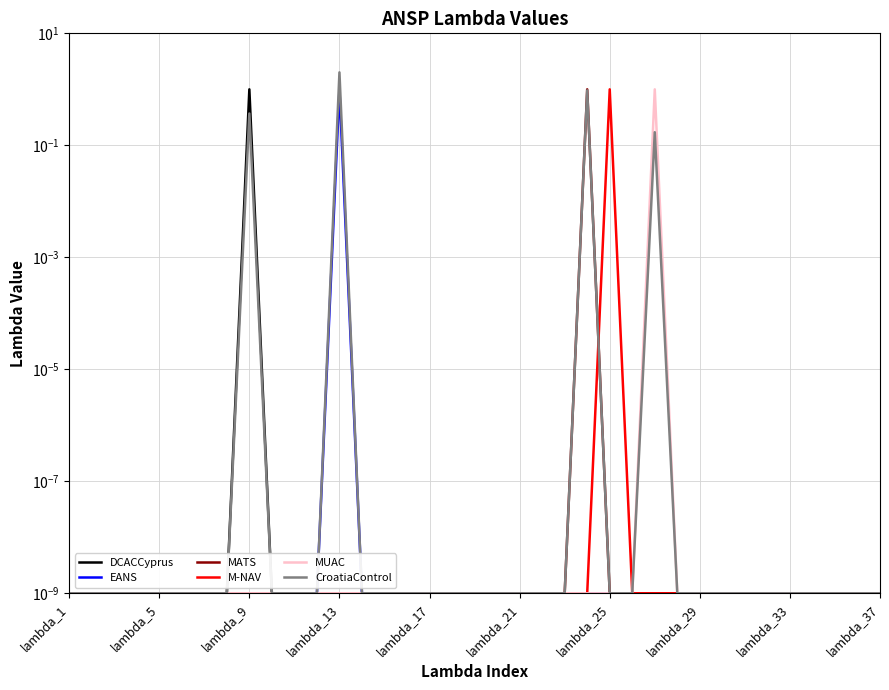

What is the difference between the maximum and second lowest values in the MATS series?

1.0